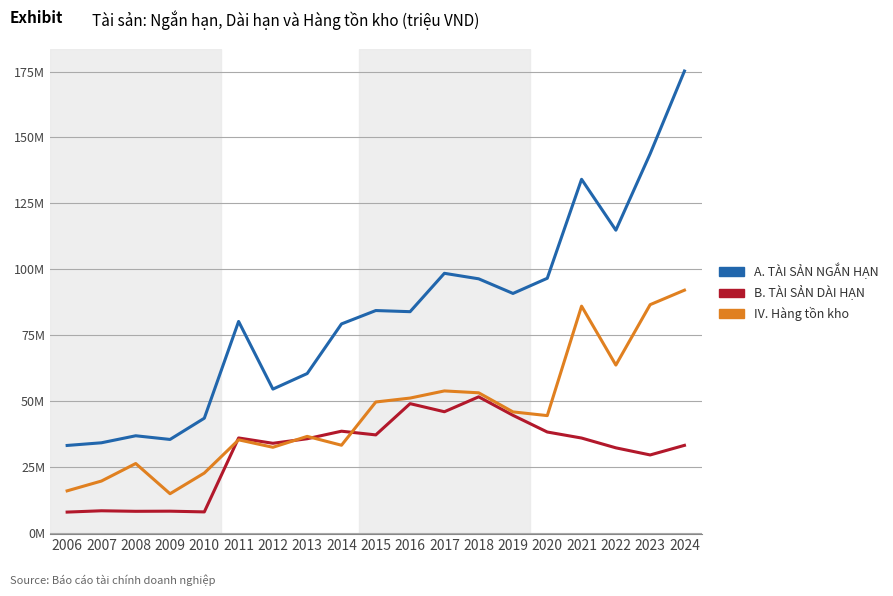

Reading right to left, list all the values displayed in this chart.

A. TÀI SẢN NGẮN HẠN: 2024=175.2	2023=143.8	2022=114.8	2021=134.1	2020=96.6	2019=90.8	2018=96.4	2017=98.5	2016=83.9	2015=84.3	2014=79.3	2013=60.4	2012=54.5	2011=80.2	2010=43.5	2009=35.4	2008=36.8	2007=34.2	2006=33.1
B. TÀI SẢN DÀI HẠN: 2024=33.2	2023=29.5	2022=32.2	2021=36.0	2020=38.2	2019=44.6	2018=51.6	2017=45.9	2016=49.0	2015=37.2	2014=38.6	2013=35.7	2012=34.0	2011=36.0	2010=7.9	2009=8.2	2008=8.2	2007=8.4	2006=7.9
IV. Hàng tồn kho: 2024=92.1	2023=86.6	2022=63.6	2021=86.0	2020=44.5	2019=45.9	2018=53.1	2017=53.8	2016=51.1	2015=49.6	2014=33.2	2013=36.6	2012=32.5	2011=35.3	2010=22.7	2009=14.8	2008=26.3	2007=19.6	2006=15.9